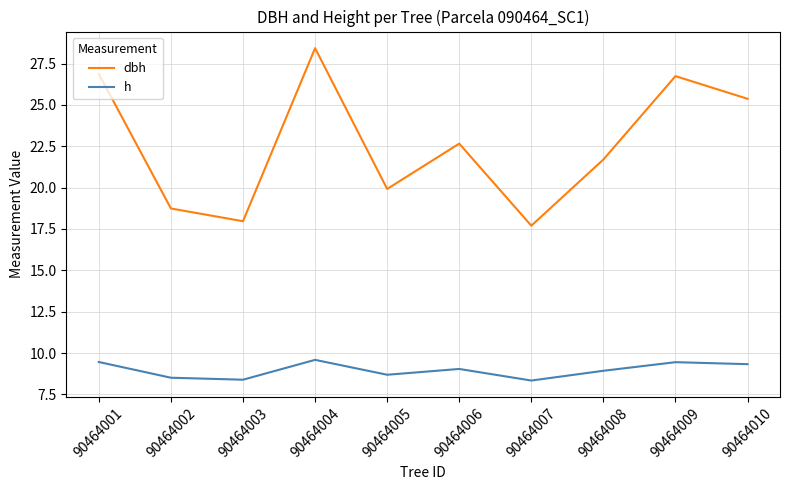

The h series shows 14.2 at 90464004. True or false?

False